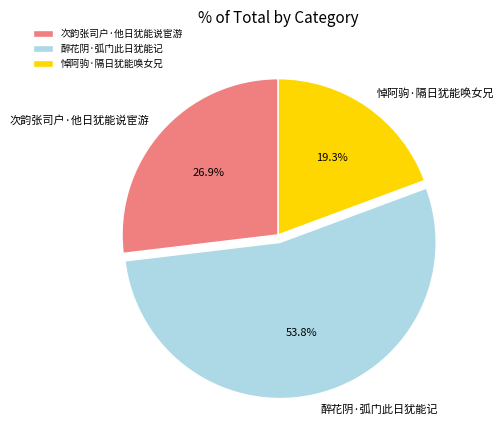

How many slices are in this pie chart?

3